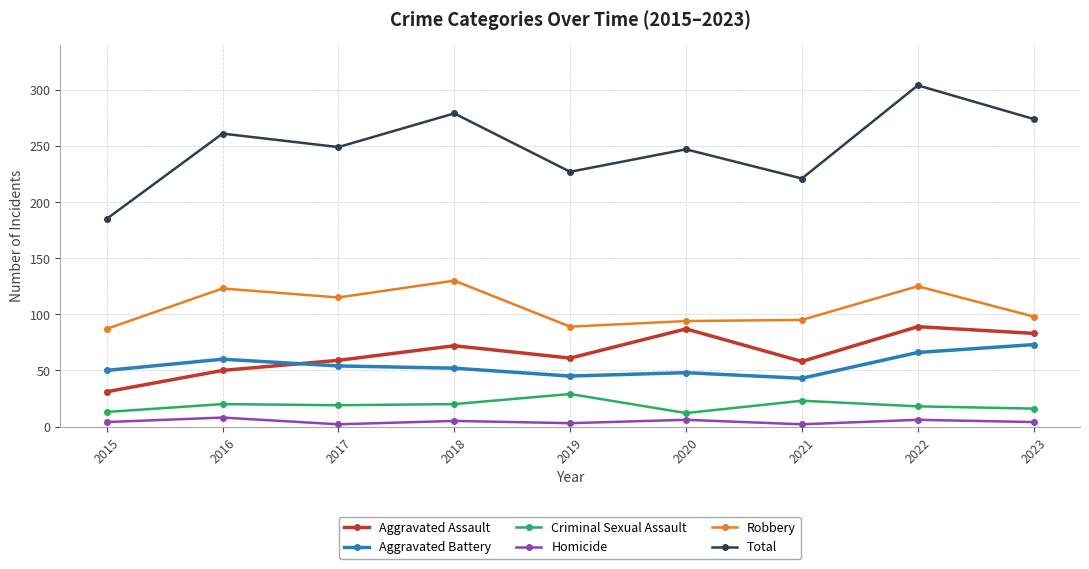

What is the greatest value displayed?

304